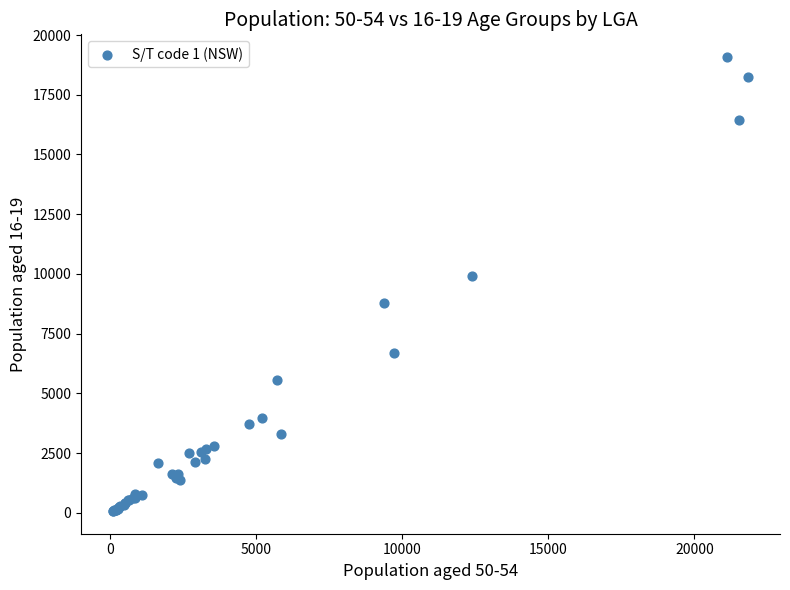

What Y value in the scatter plot is closest to 9576?

9908